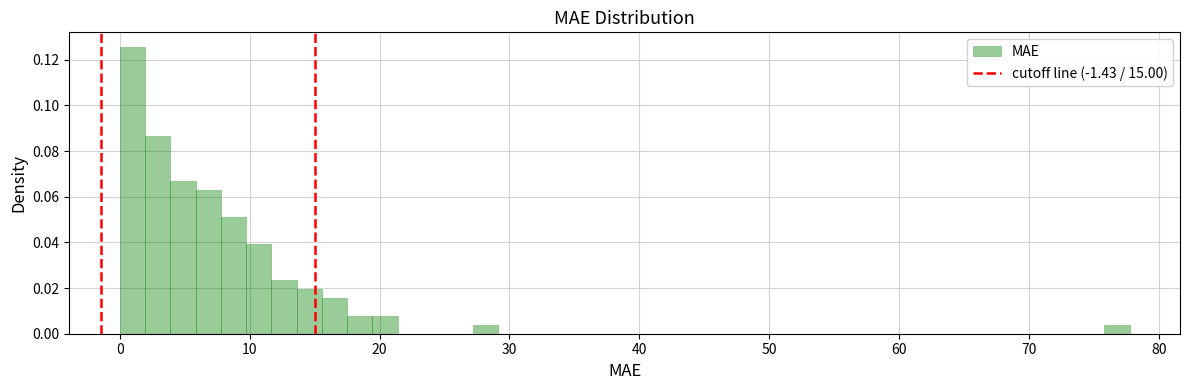

Around what value on the x-axis is the tallest bar? Give the approximate position of its centre, as read against the axis.

1